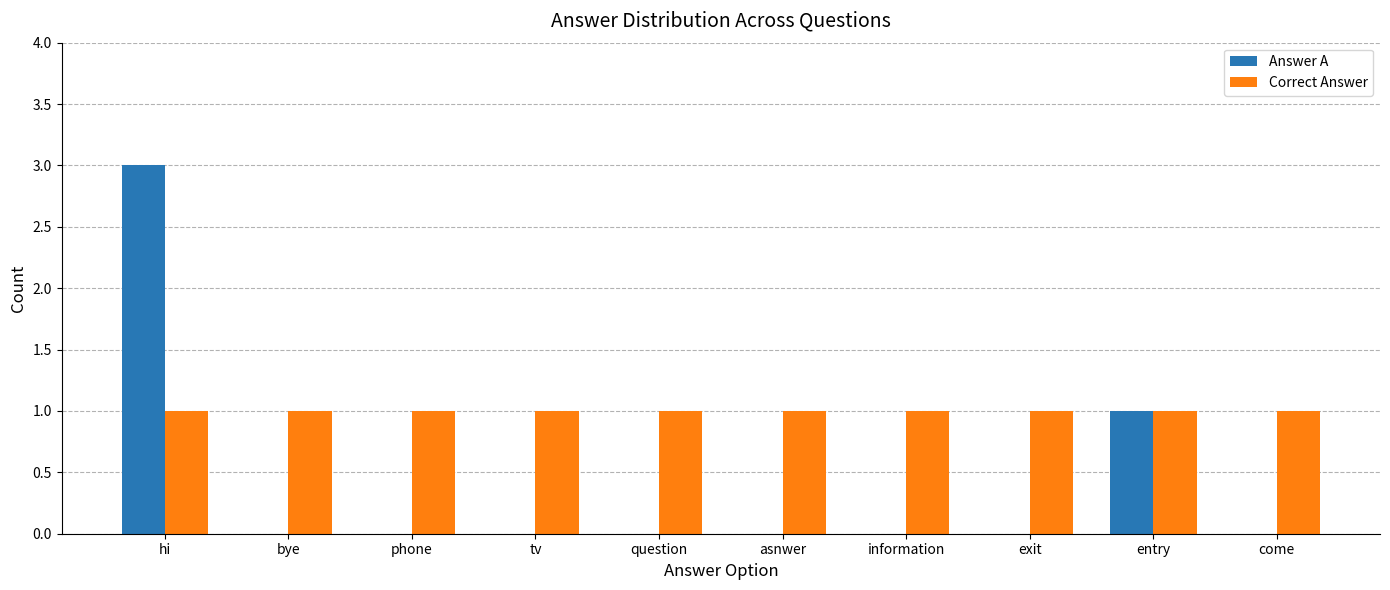

At which category does the chart reach its peak across all series?

hi